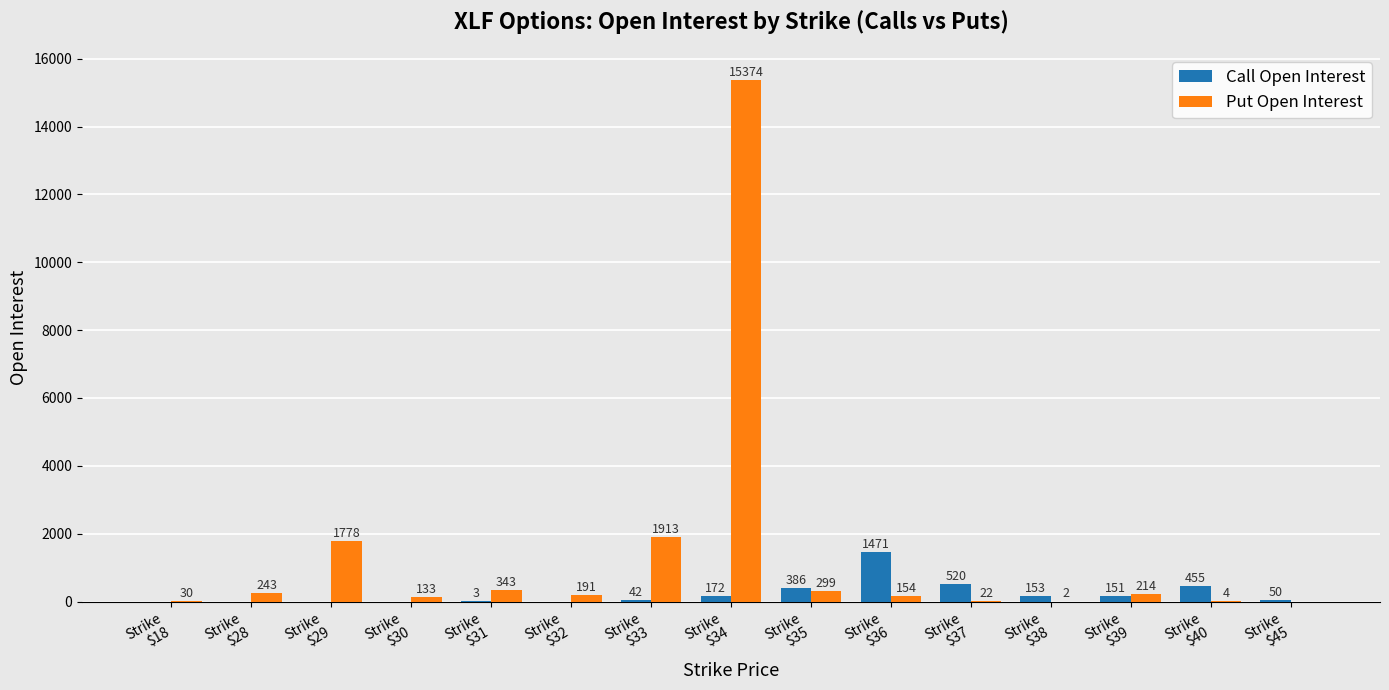

What is the sum of all Call Open Interest values?

3403